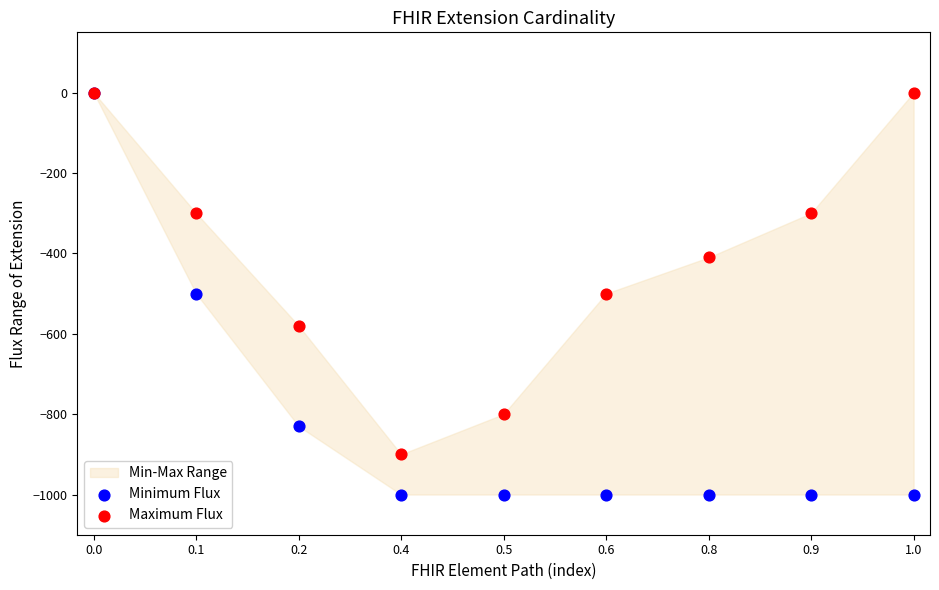

Which series has the widest spread of Y values?

Minimum Flux